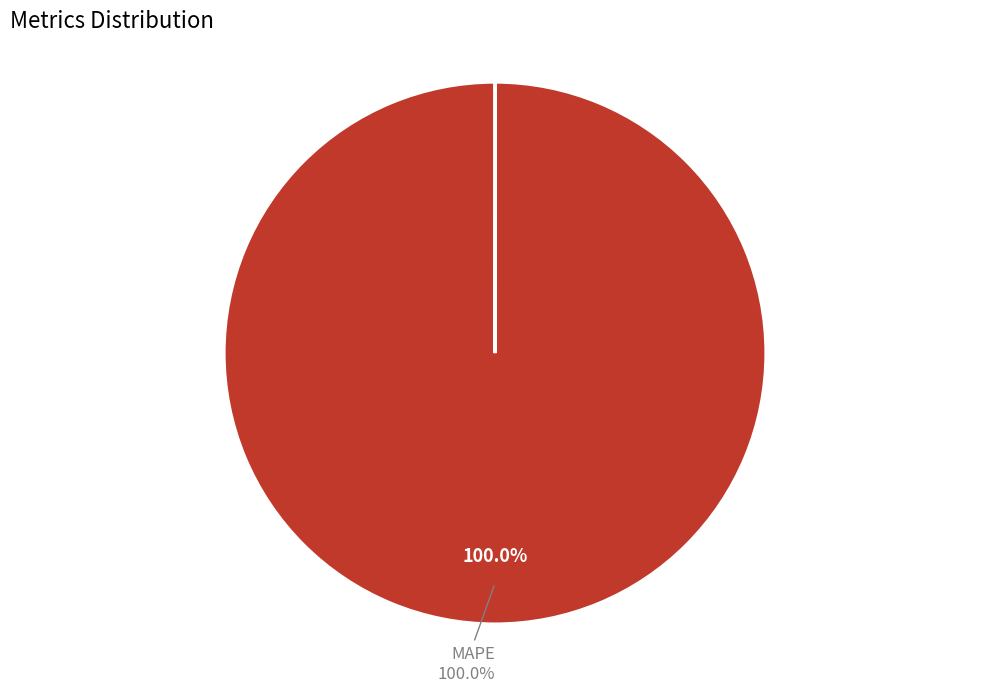

Is there any slice that represents more than half of the pie?

Yes